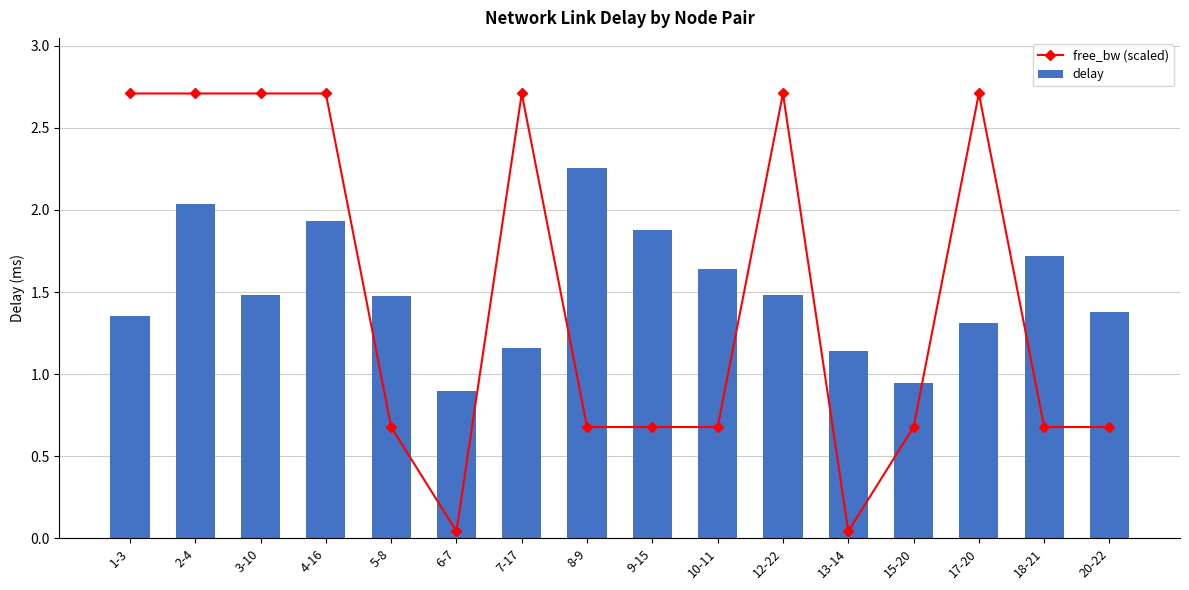

What is the lowest value of the delay series?

0.9